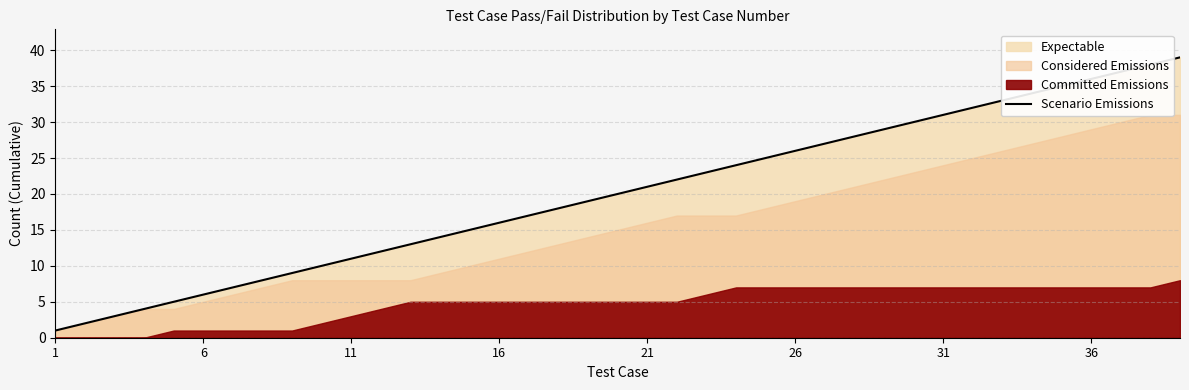

What is the difference between the maximum and second lowest values?

37